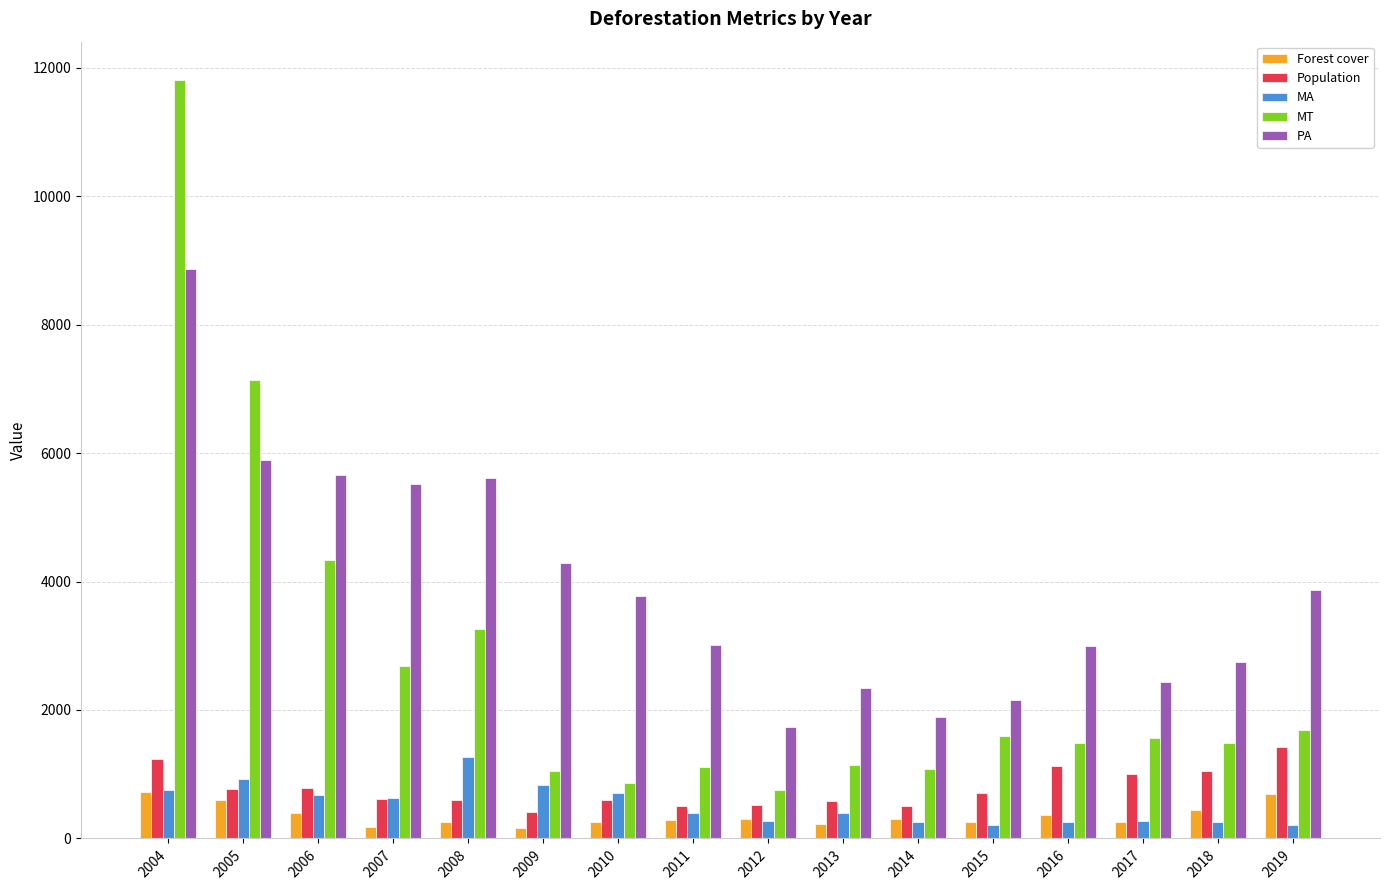

Is the value of MT at 2008 greater than the value of Population at 2013?

Yes